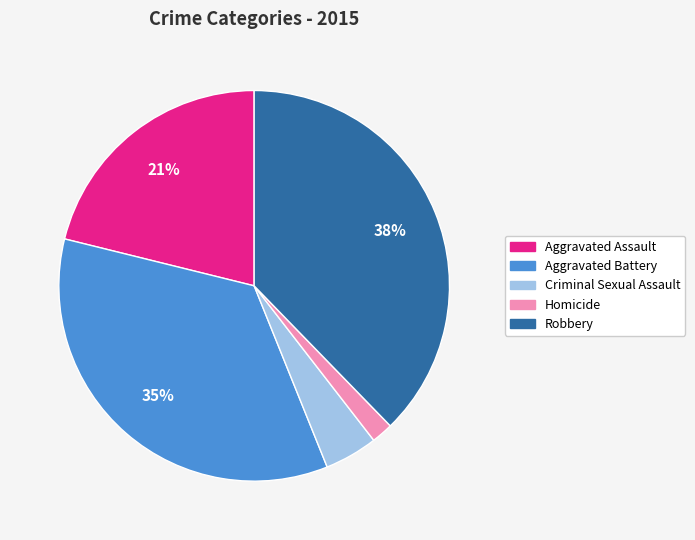

Is there a majority slice in this chart?

No